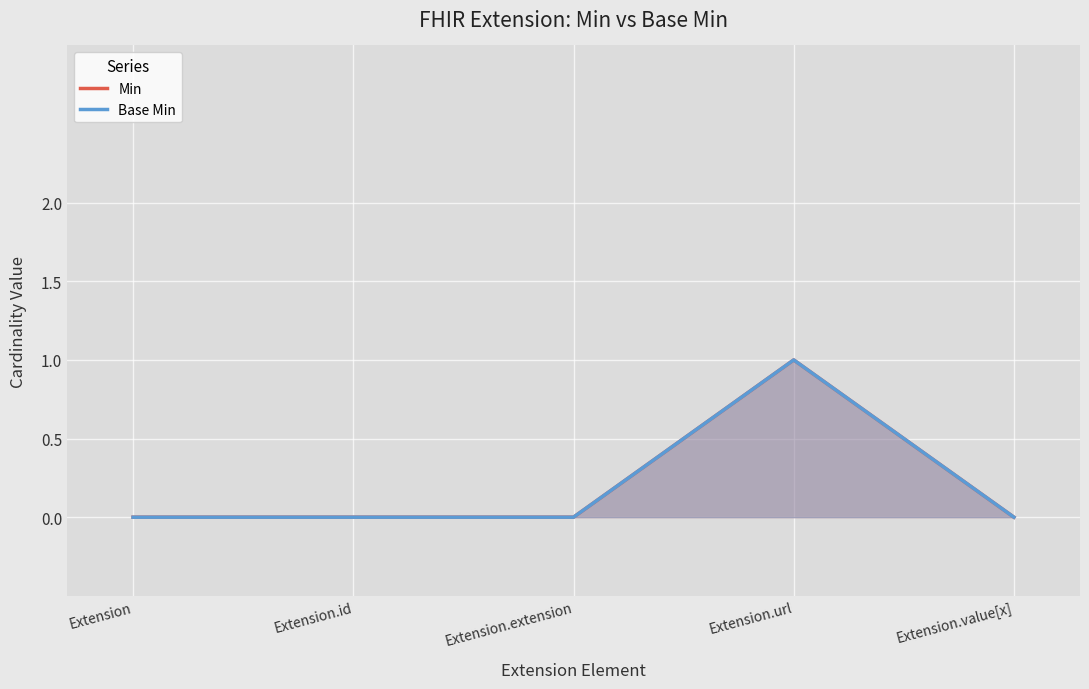

Reading left to right, transcribe all the data shown in this chart.

Min: Extension=0	Extension.id=0	Extension.extension=0	Extension.url=1	Extension.value[x]=0
Base Min: Extension=0	Extension.id=0	Extension.extension=0	Extension.url=1	Extension.value[x]=0